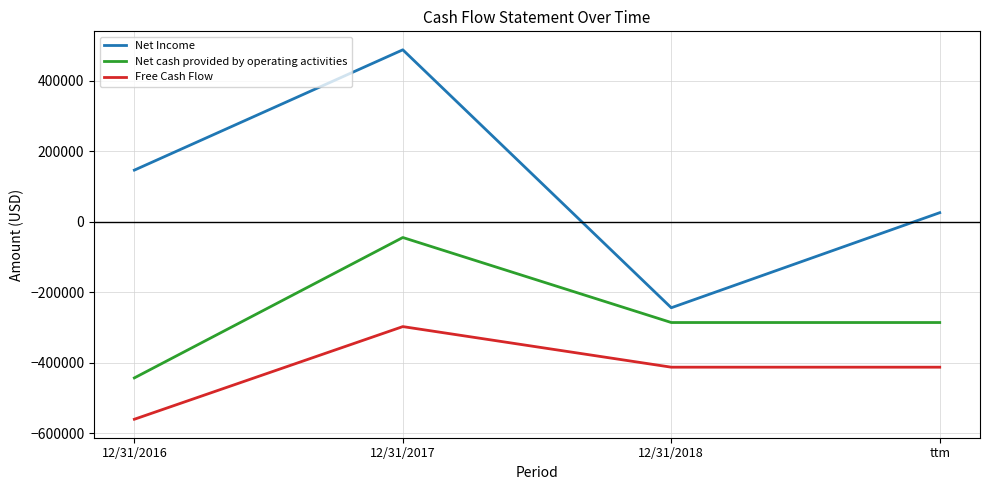

How many values in Net Income are below zero?

1